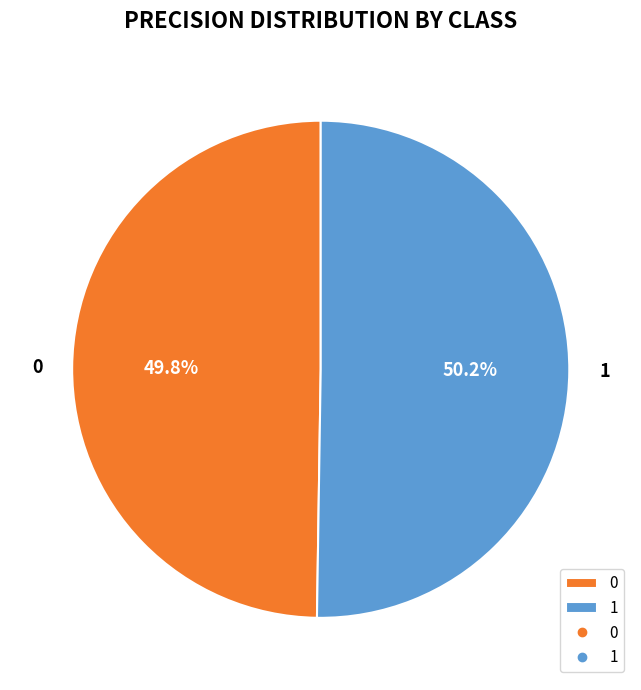

To the nearest percent, what percentage of the pie is 0?

50%